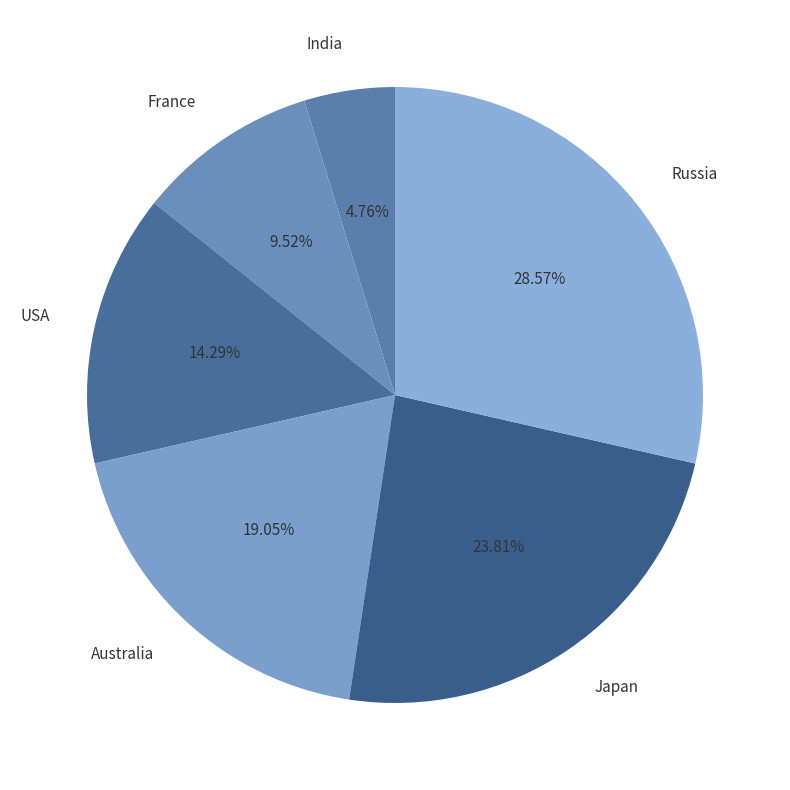

Do Japan and India together represent more than half of the pie?

No